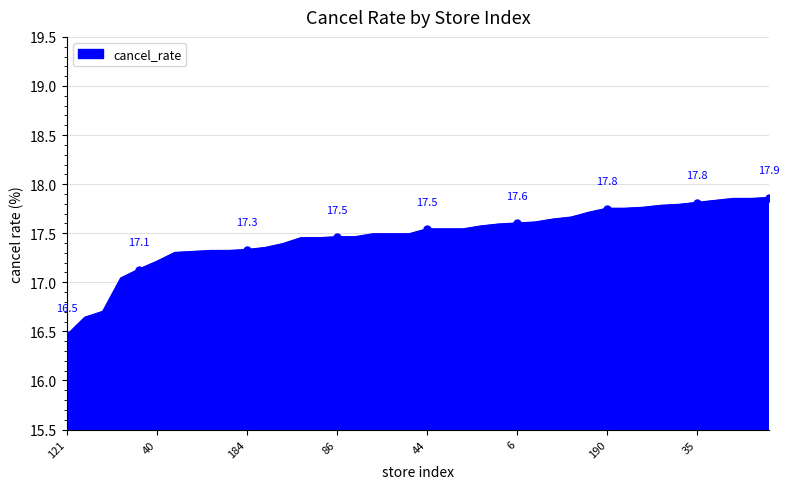

What is the smallest value displayed?

16.5